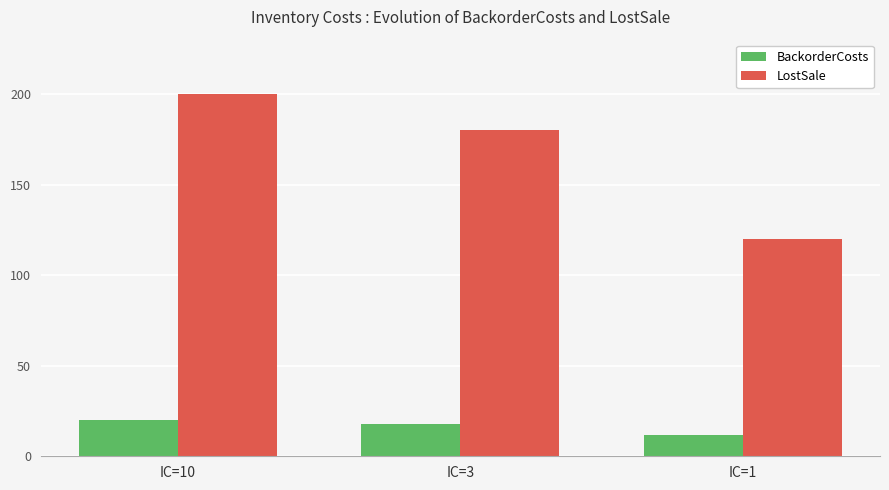

The value of BackorderCosts at IC=1 is 12. True or false?

True